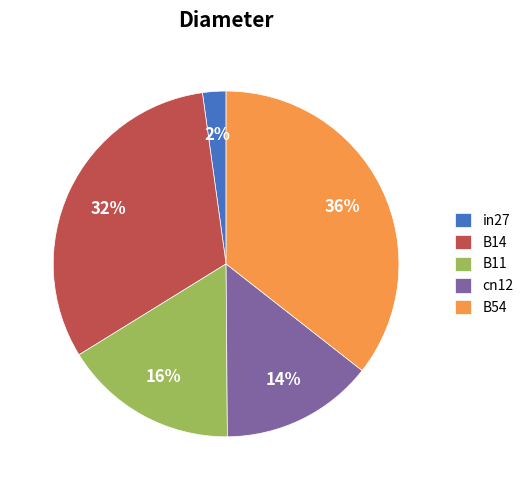

What percentage is the B54 slice, to the nearest percent?

36%